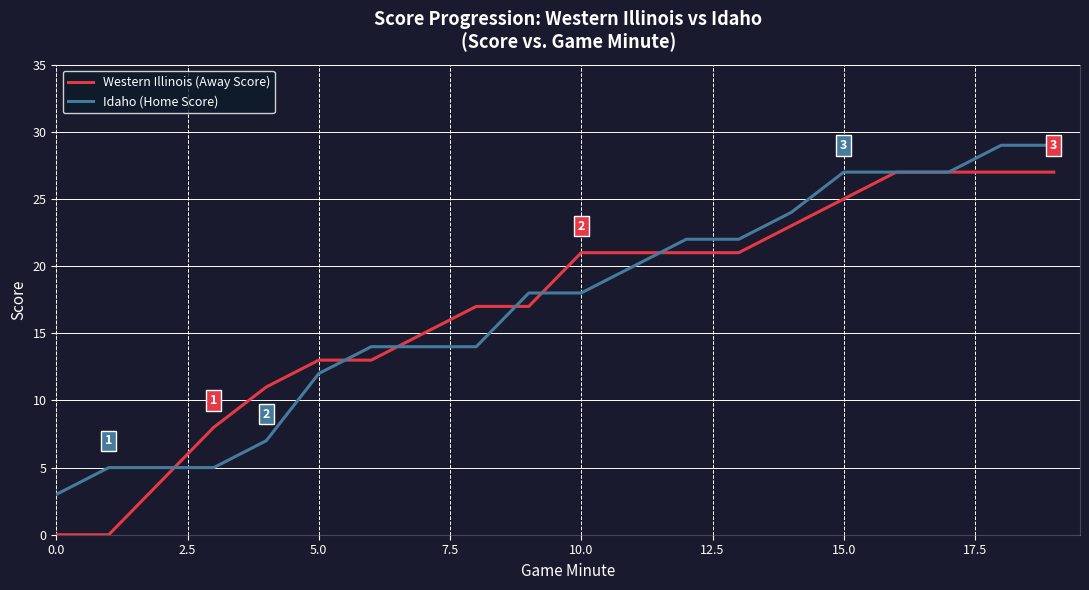

Which series has the largest range (max minus min)?

Western Illinois (Away Score)